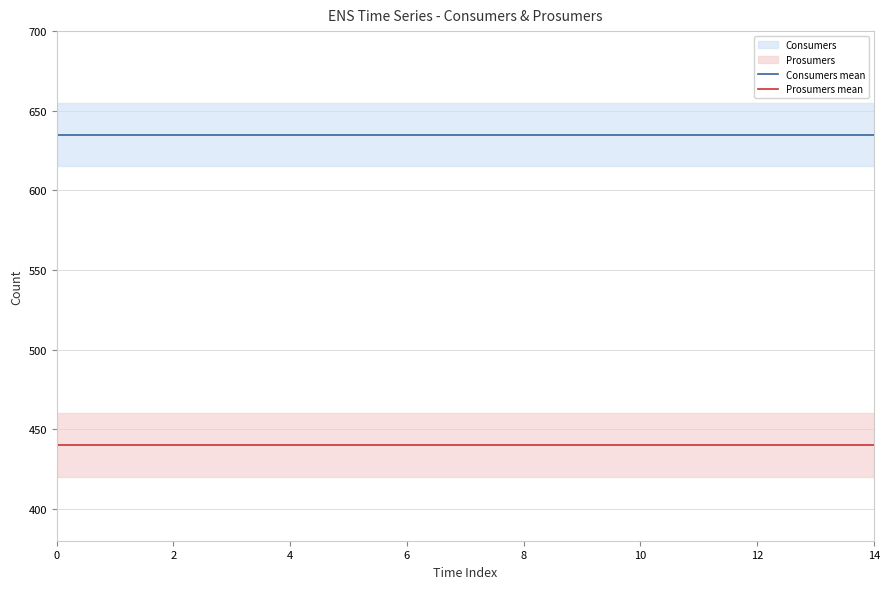

True or false: Consumers mean has a value of 635 at 8.

True